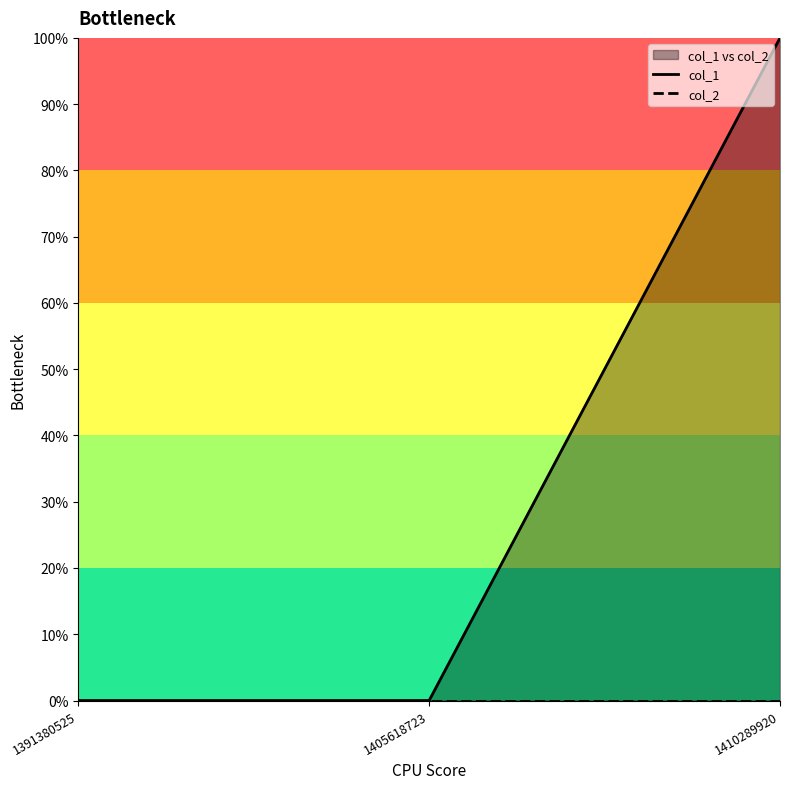

The col_2 series shows 0 at 1405618723. True or false?

True